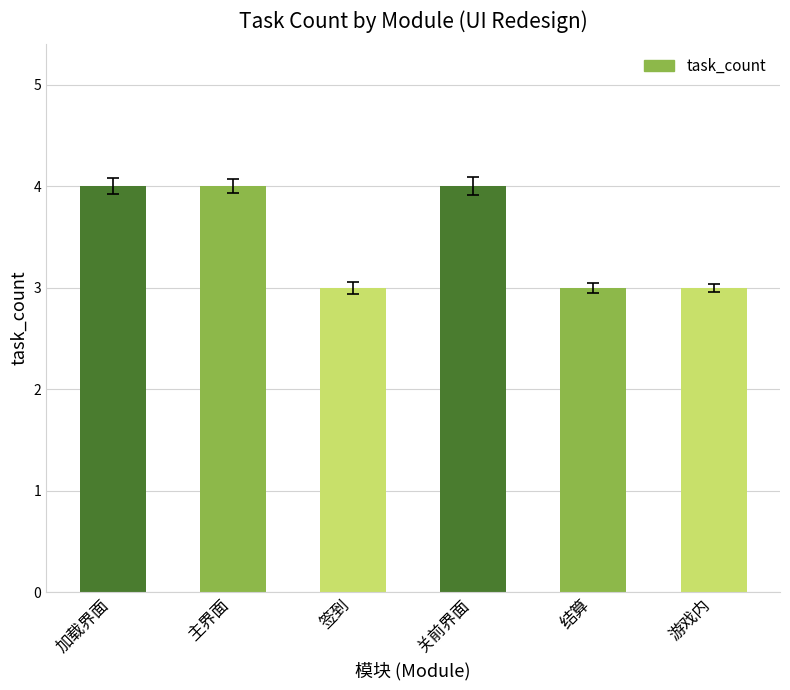

Count the values in the range 3 to 4.

6